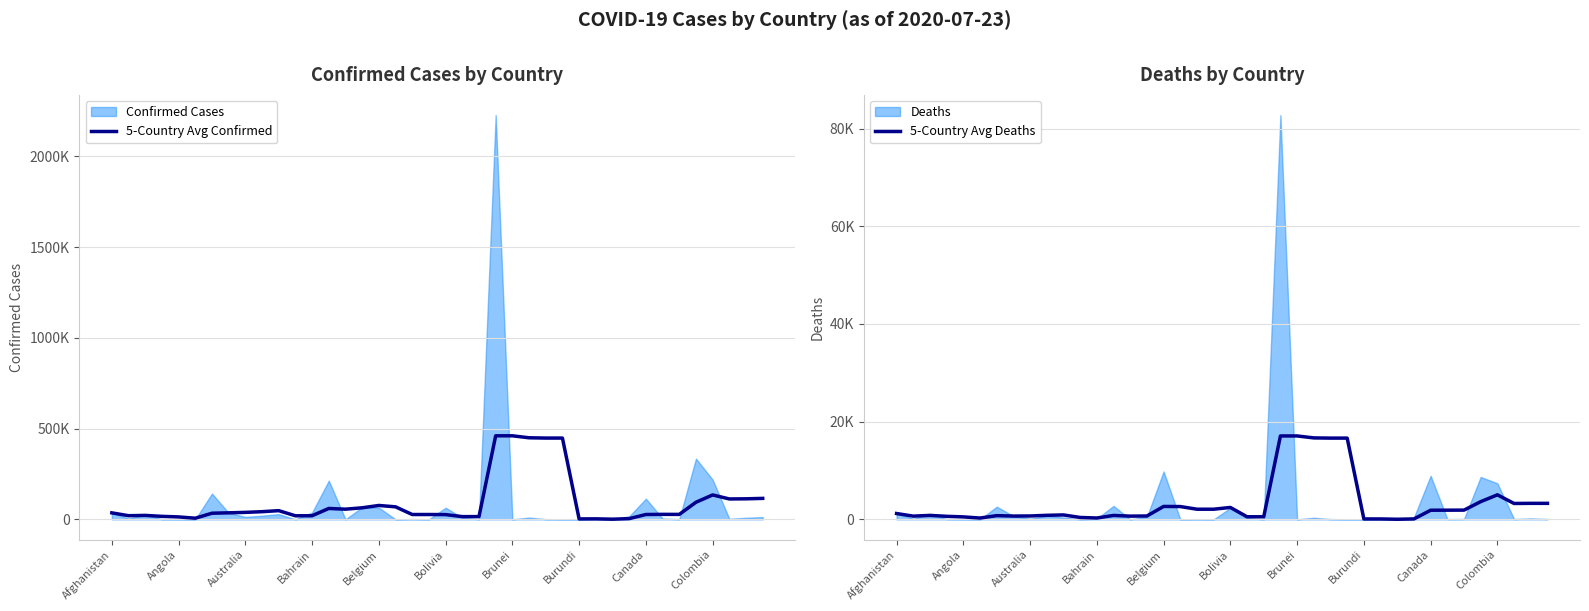

Is it true that 5-Country Avg Deaths equals 2072.8 at 18?

True